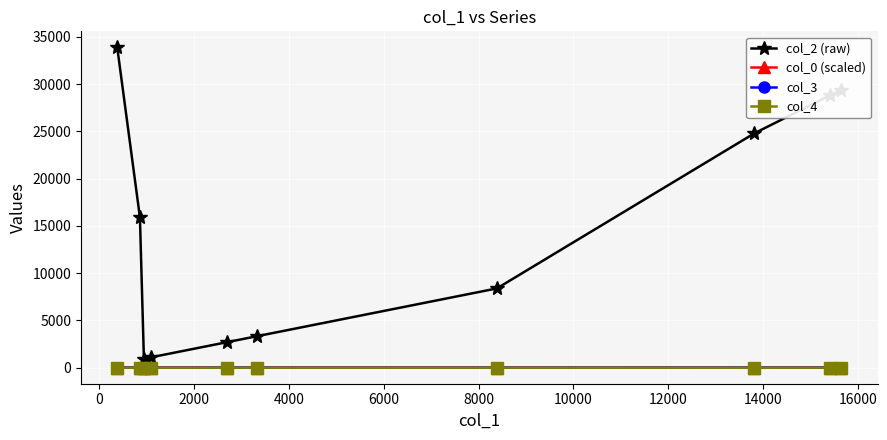

Which series has the widest spread of values?

col_2 (raw)